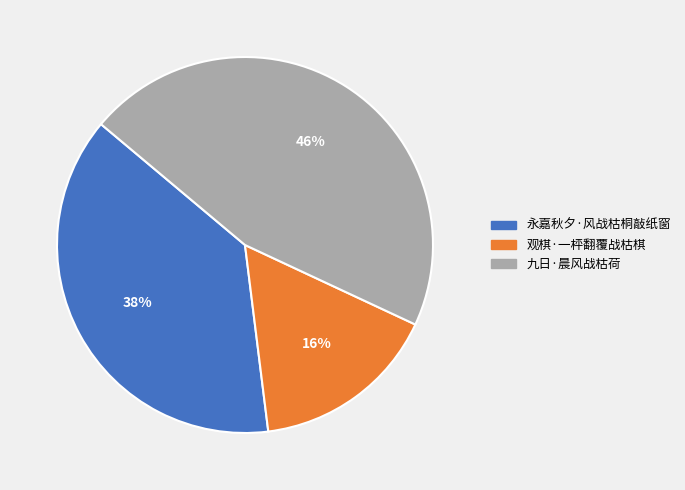

Rank the categories by value from lowest to highest.

观棋·一枰翻覆战枯棋, 永嘉秋夕·风战枯桐敲纸窗, 九日·晨风战枯荷